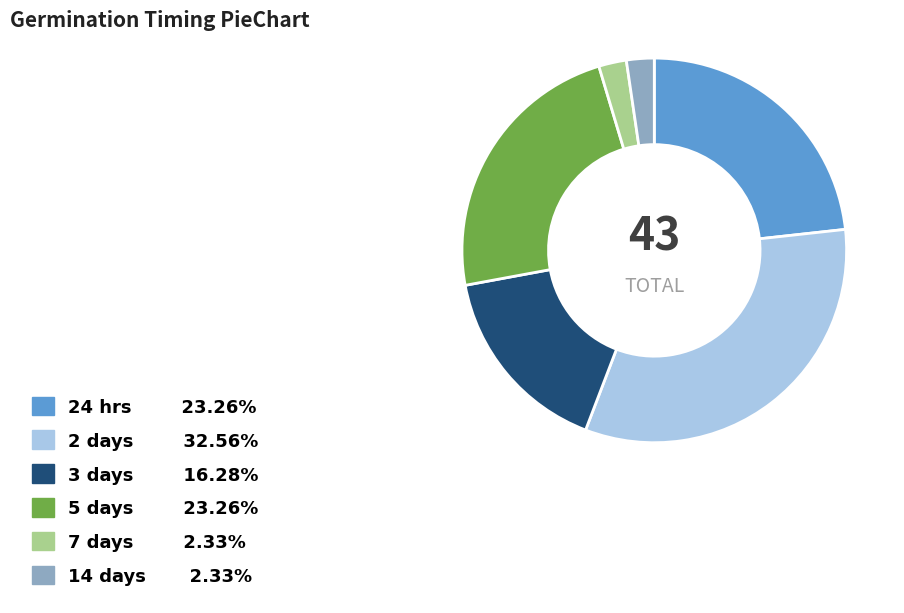

Is there a majority slice in this chart?

No